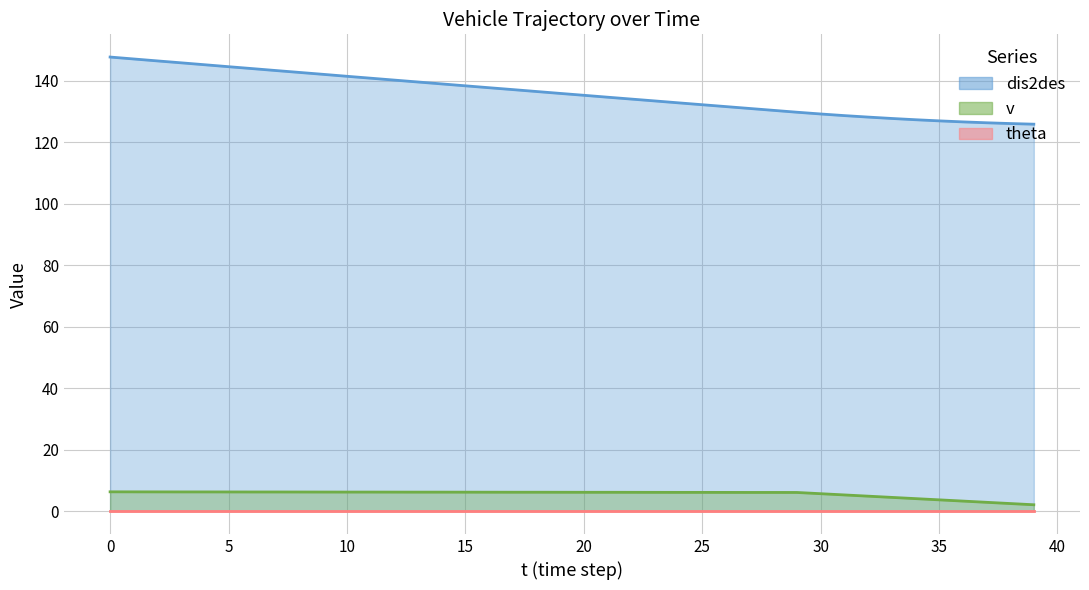

Is it true that v equals 6.2 at 20?

True